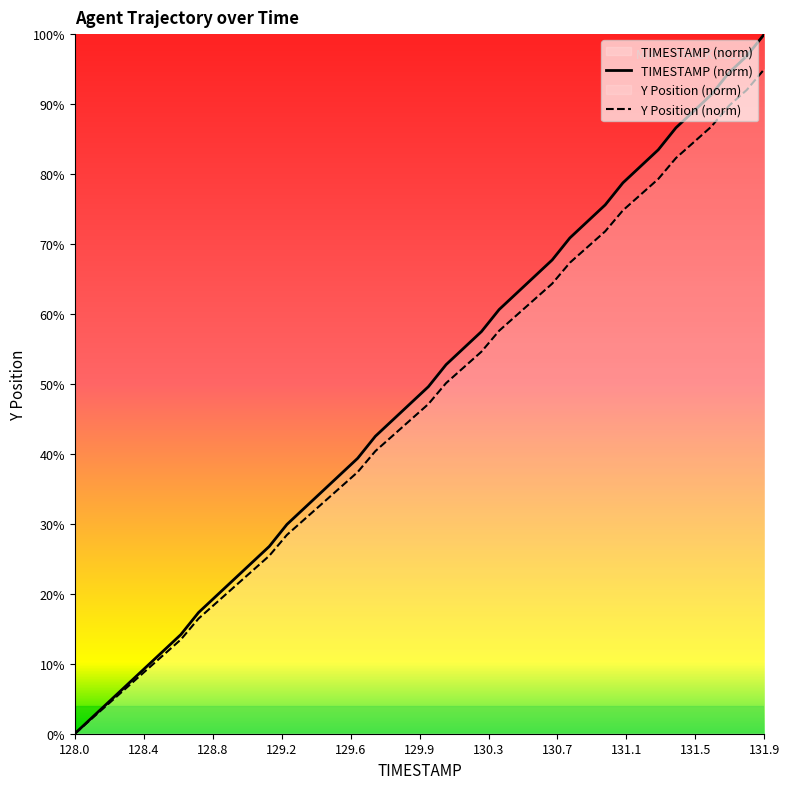

What is the difference between the maximum and second lowest values in the TIMESTAMP series?

97.6